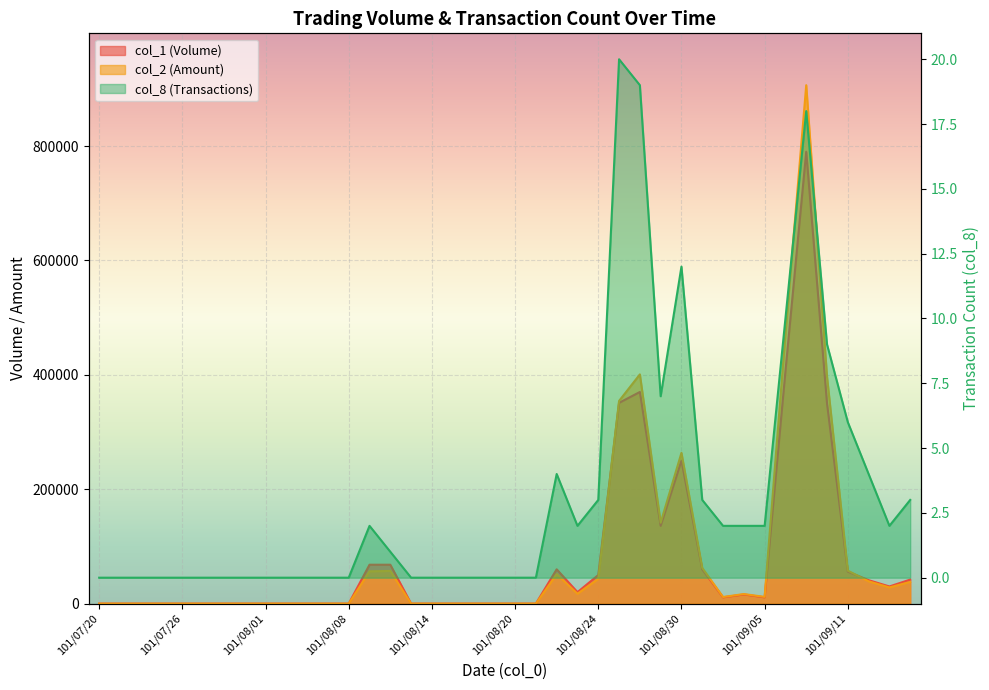

Between which two adjacent categories do col_1 and col_2 first intersect?

101/08/24 and 101/08/27